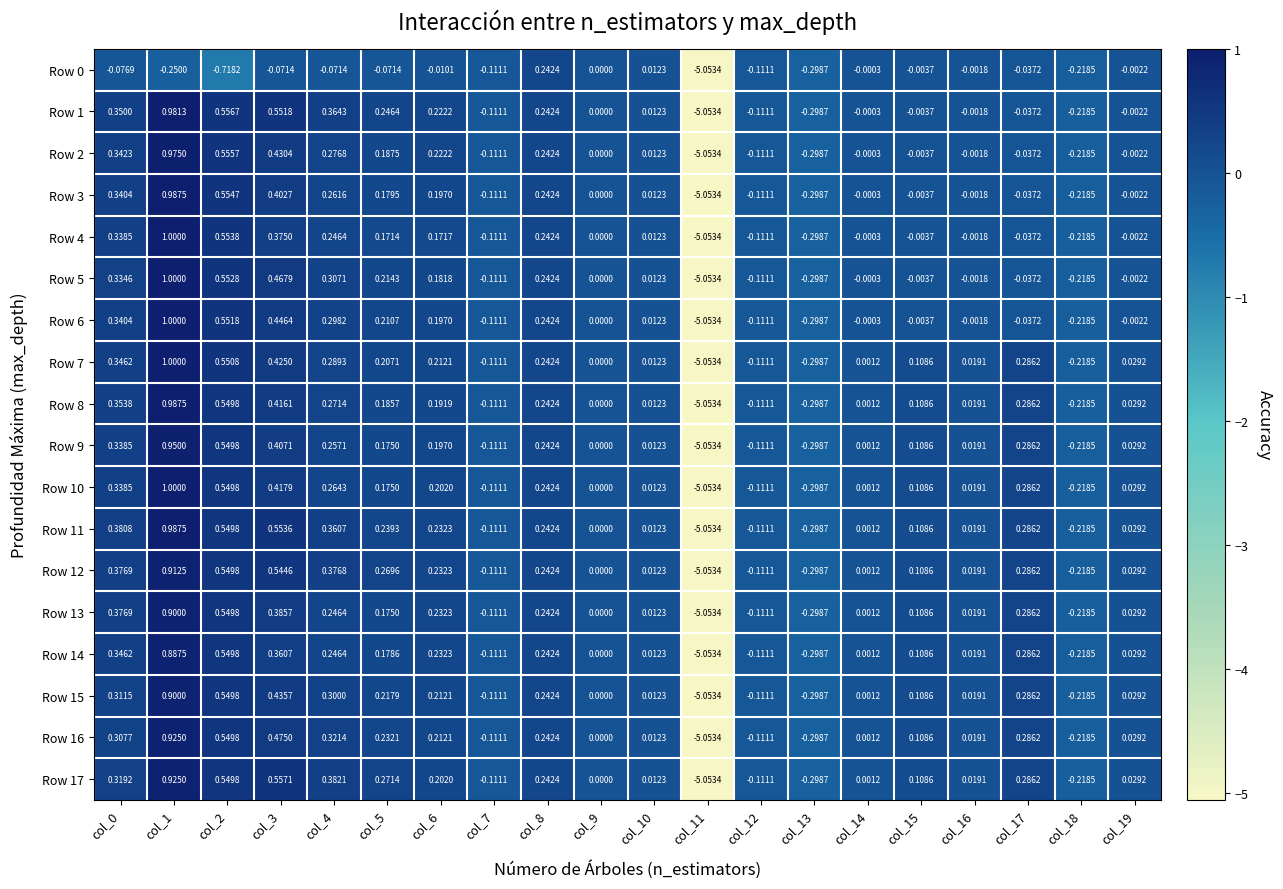

Is the value of Row 3 at col_10 greater than the value of Row 14 at col_2?

No